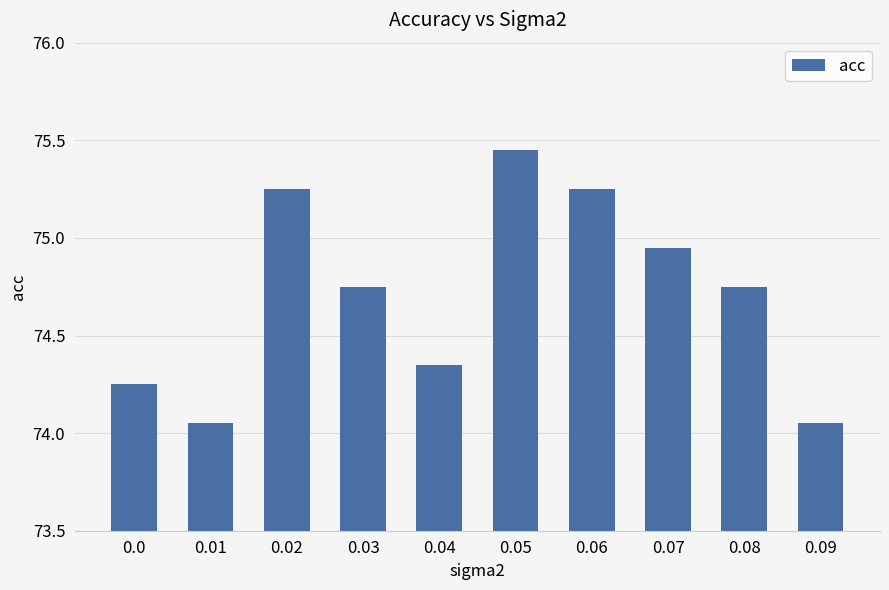

How many categories are shown in the chart?

10